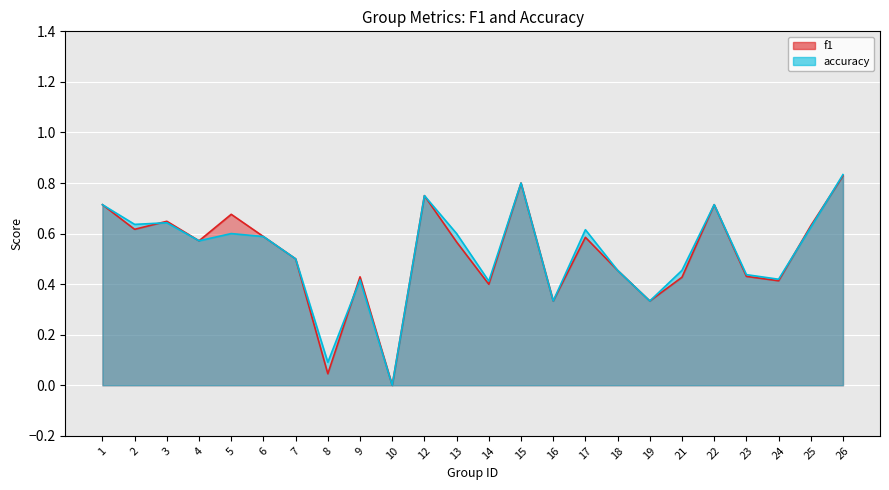

Which series ends up on top after the final intersection of accuracy and f1?

accuracy